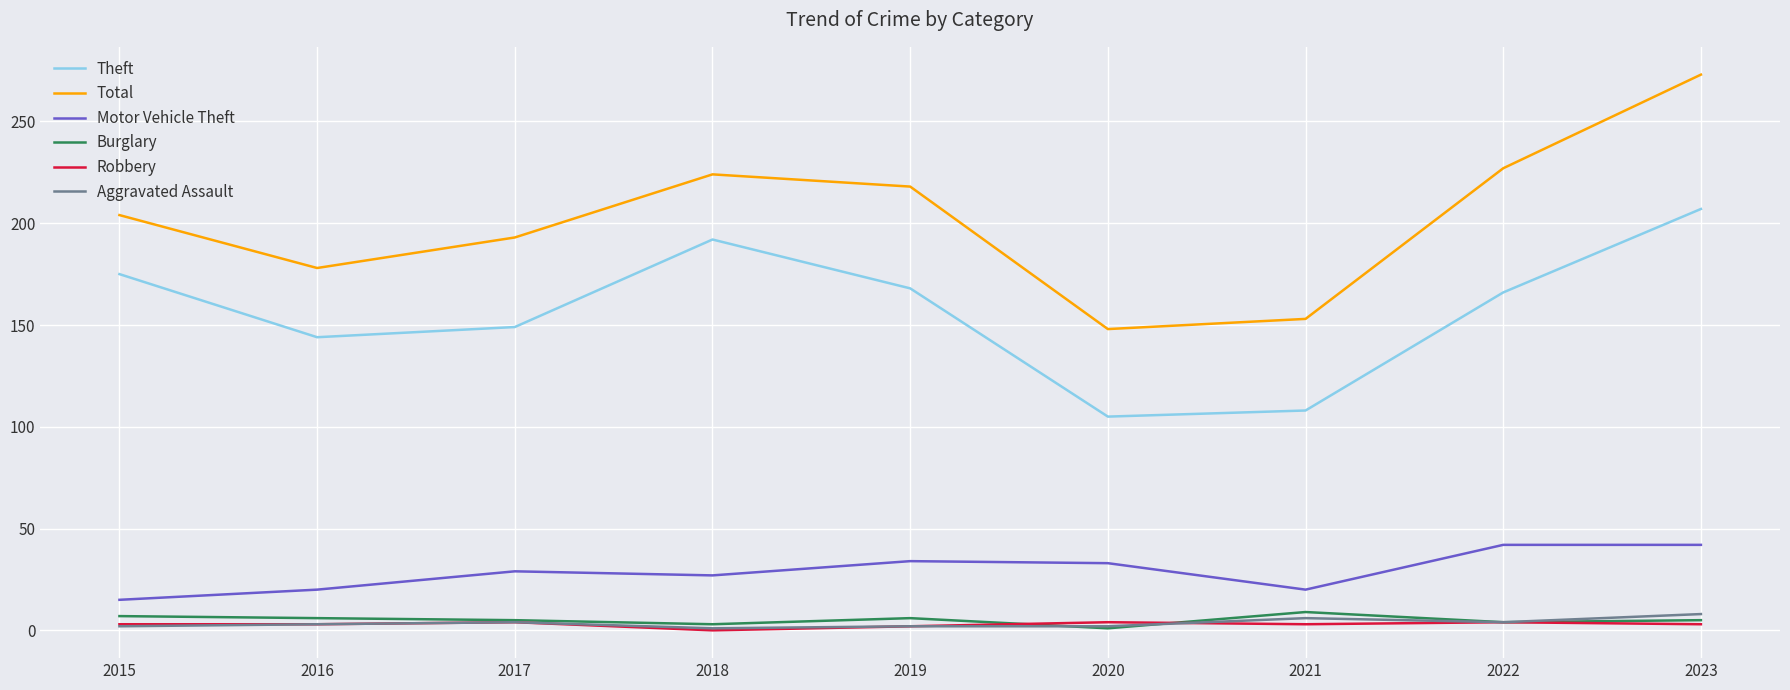

Which series has the widest spread of values?

Total